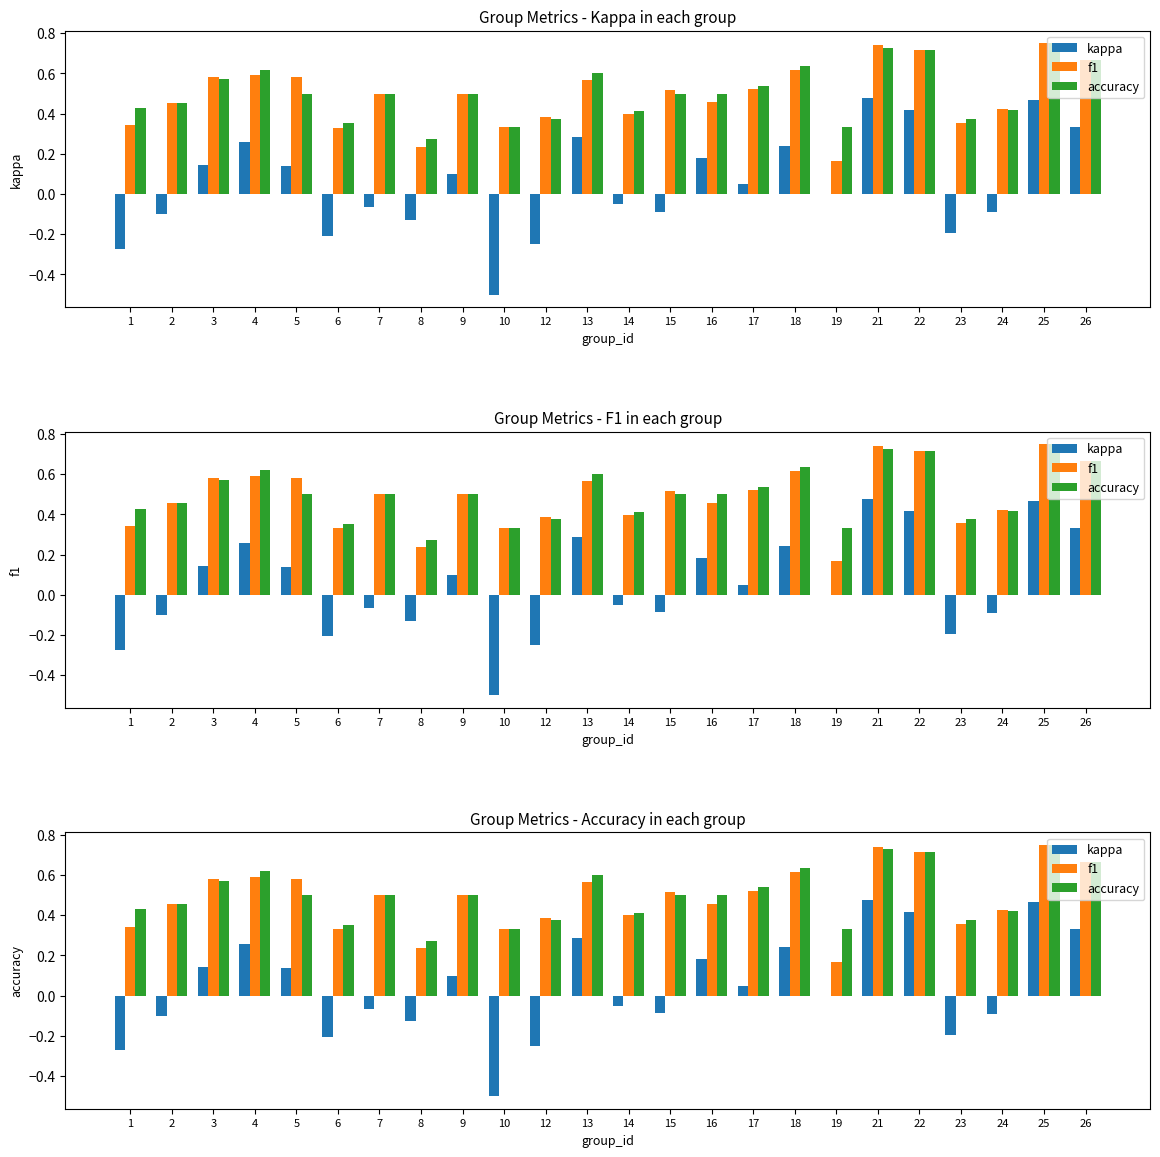

Which series has the widest spread of values?

kappa